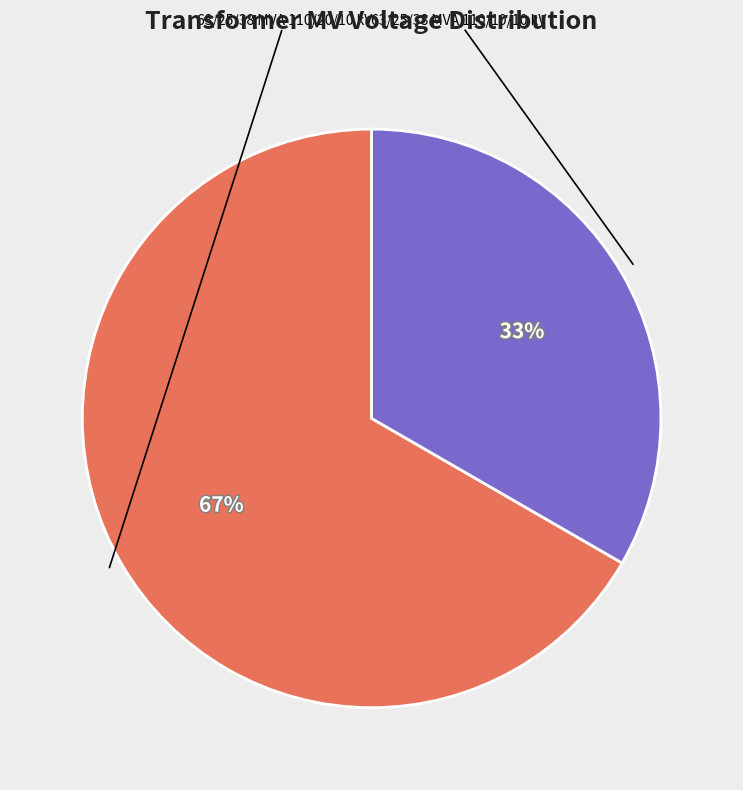

To the nearest percent, what is the average slice percentage?

50%